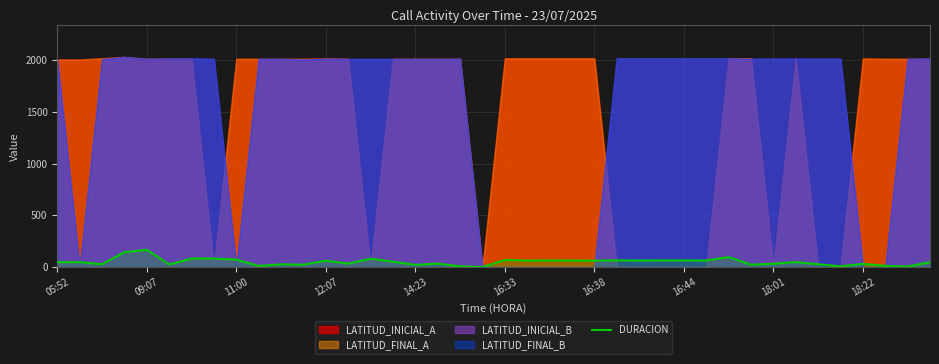

What is the approximate value at 12:07, to the nearest 10?

60